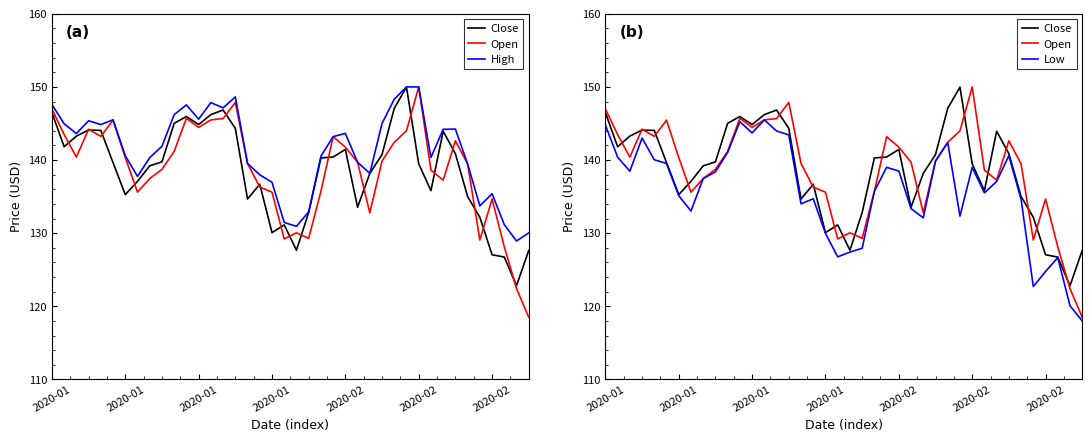

How many series are shown in this chart?

4